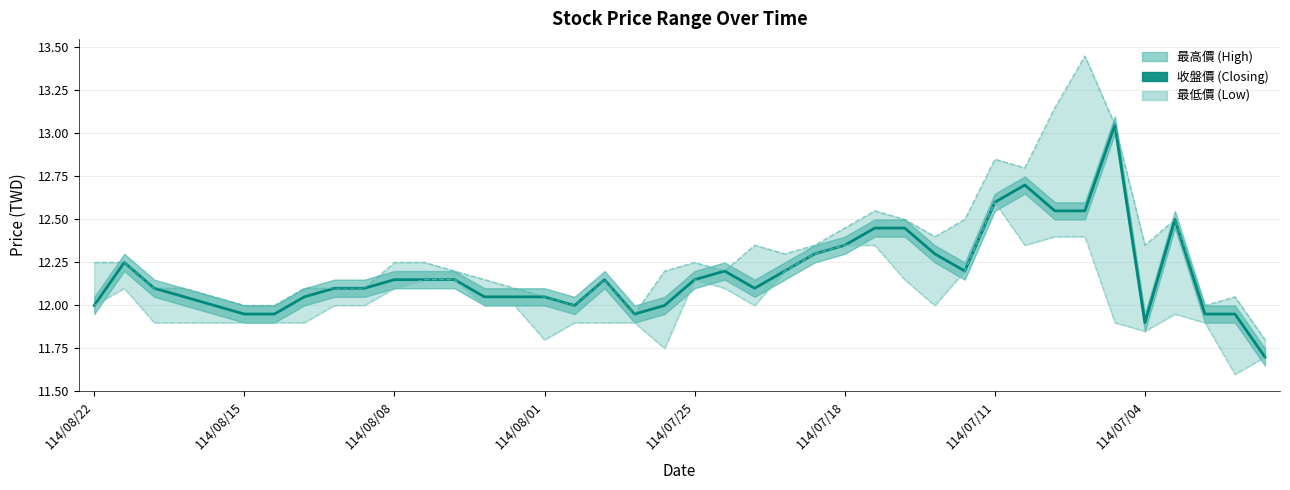

What is the sum of the 最高價 (High) values at 8 and 114/07/25?

24.1